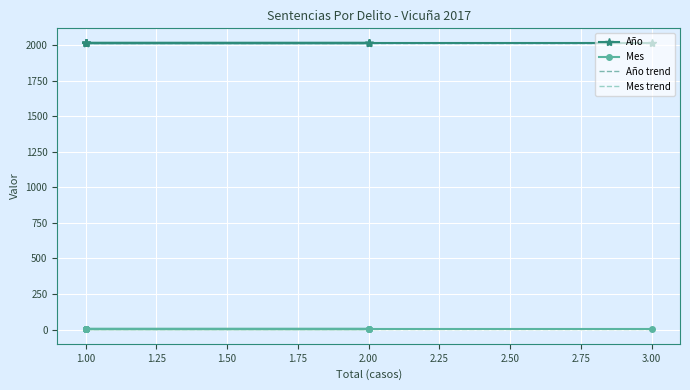

What is the maximum value for Mes?

1